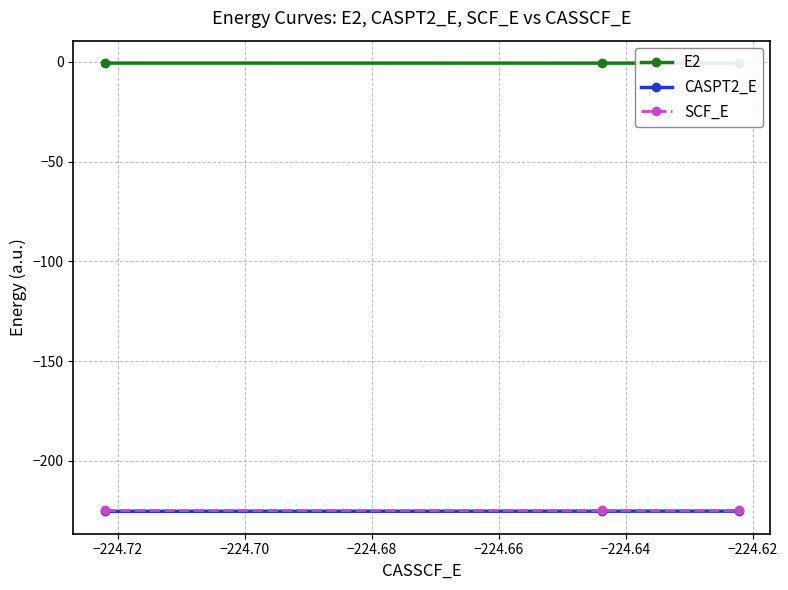

What is the minimum value shown in the chart?

-225.3